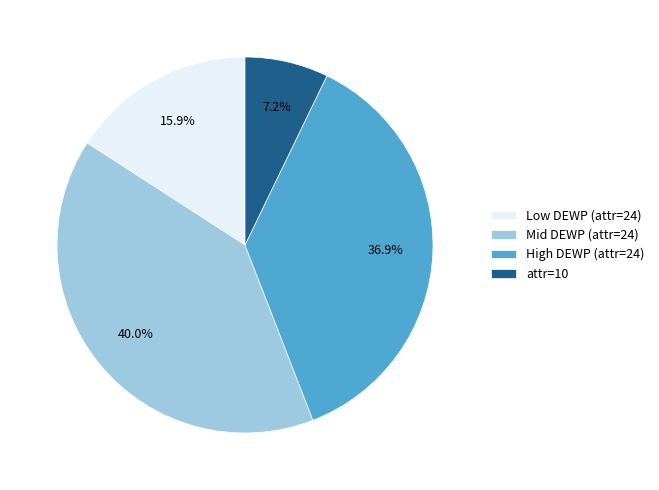

Does Mid DEWP (attr=24) represent more than half of the total?

No